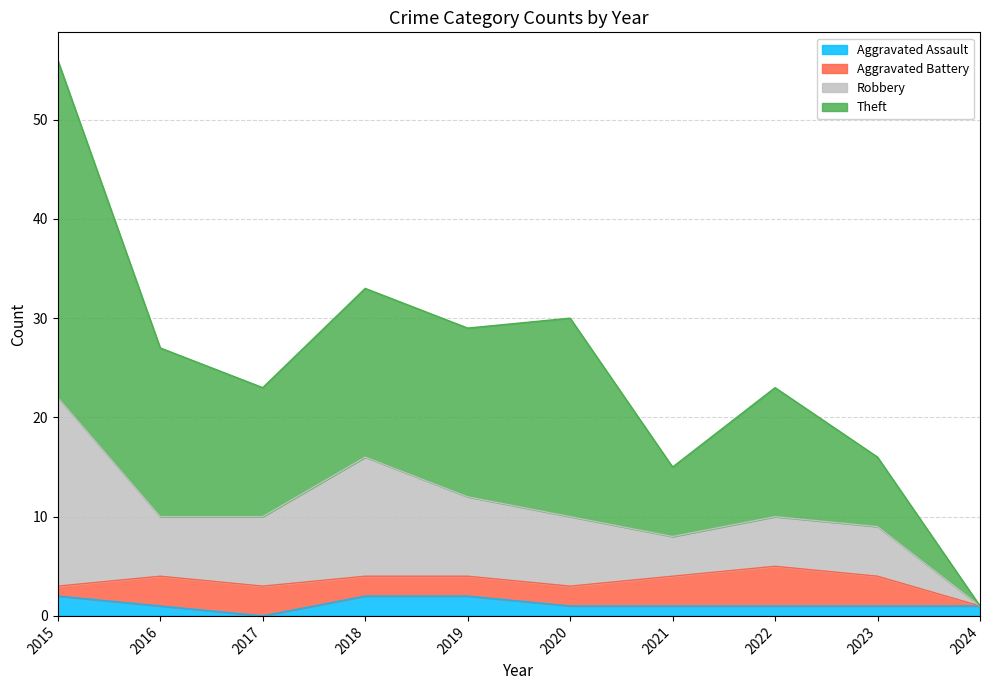

What is the total value across all series at 2018?

33